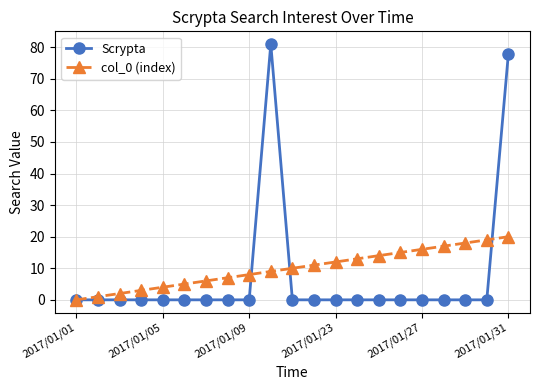

Which series has the largest range (max minus min)?

Scrypta